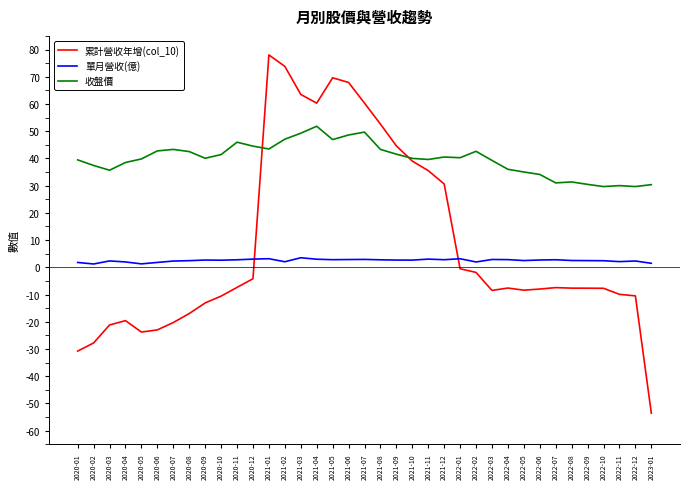

What is the greatest value displayed?

78.0